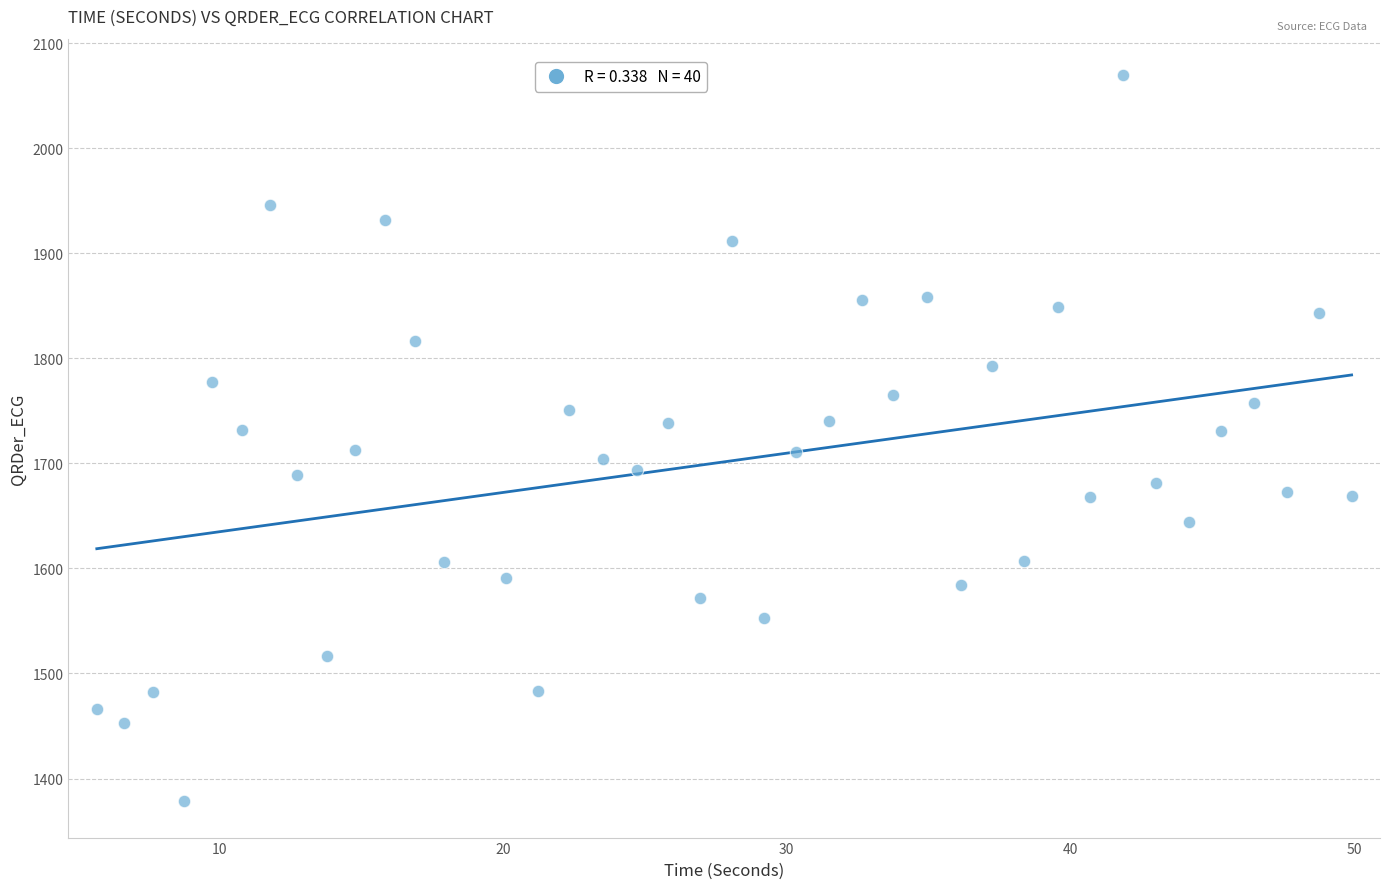

What is the range of X values (max minus min)?

44.2